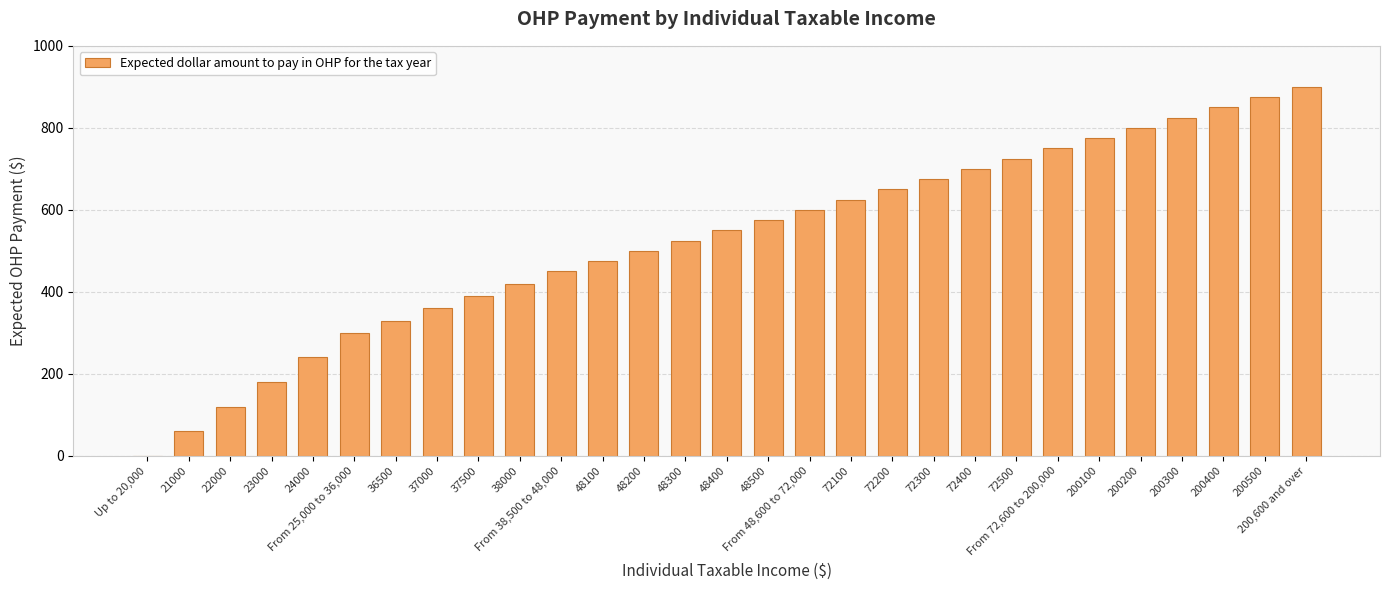

The value at 48100 is 475. True or false?

True